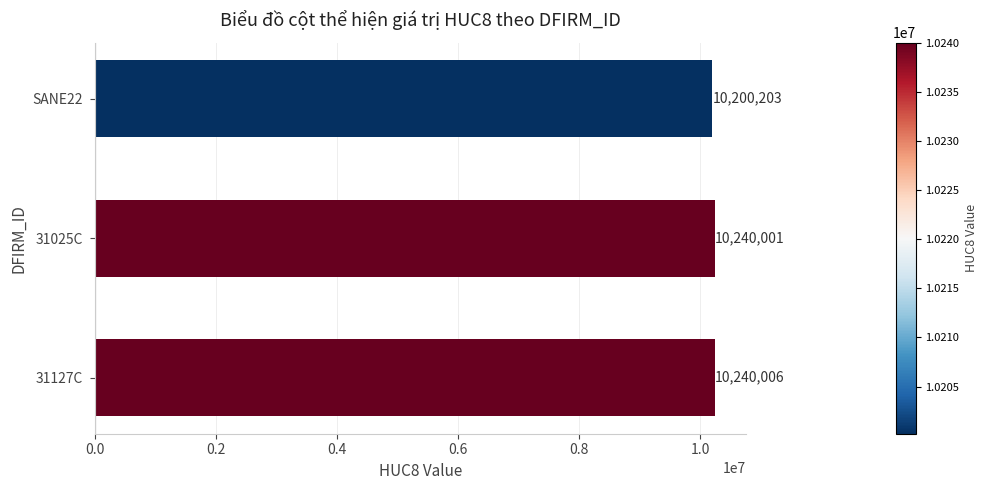

Reading bottom to top, extract all data points from this chart.

31127C=10240006	31025C=10240001	SANE22=10200203